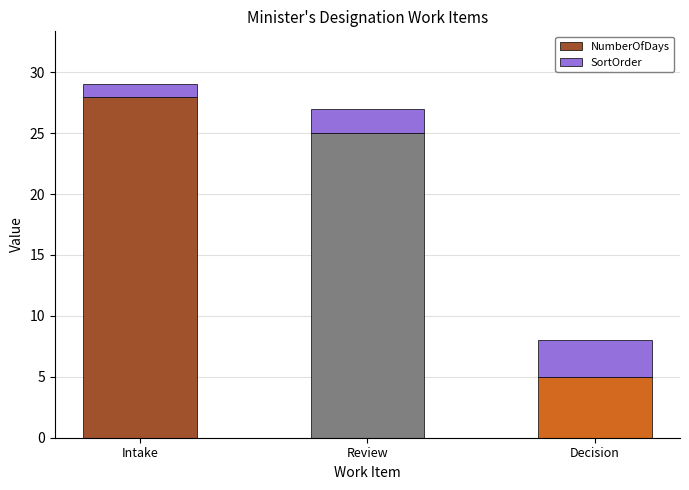

Which category has the highest value in the NumberOfDays series?

Intake